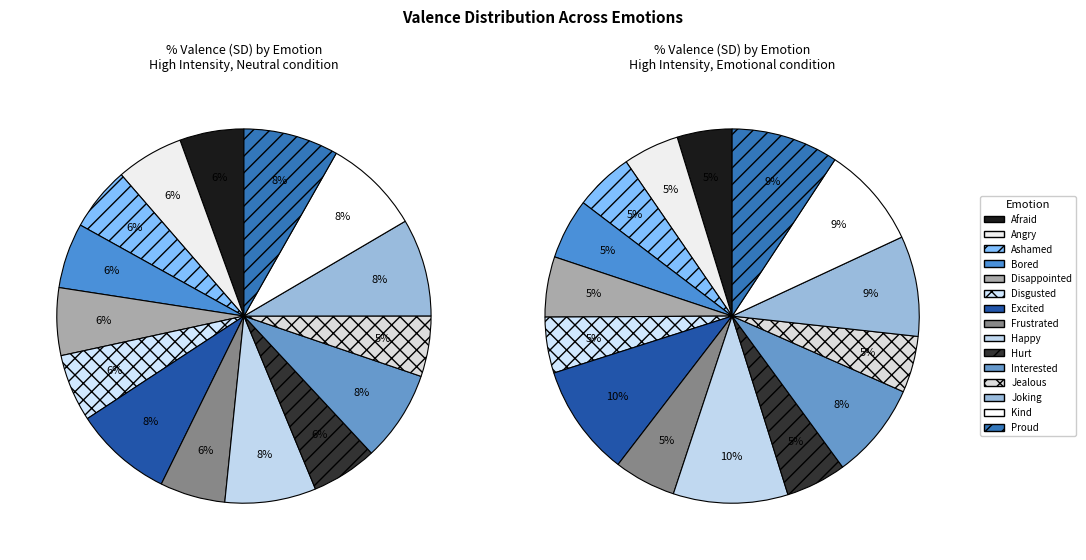

Count the number of slices in the pie.

15